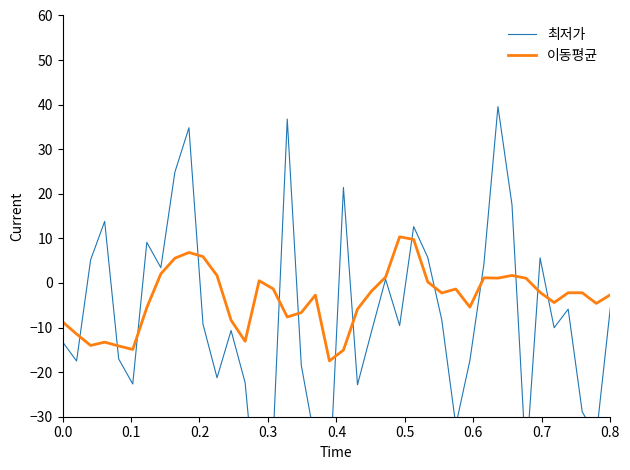

What is the lowest value of the 이동평균 series?

-17.5